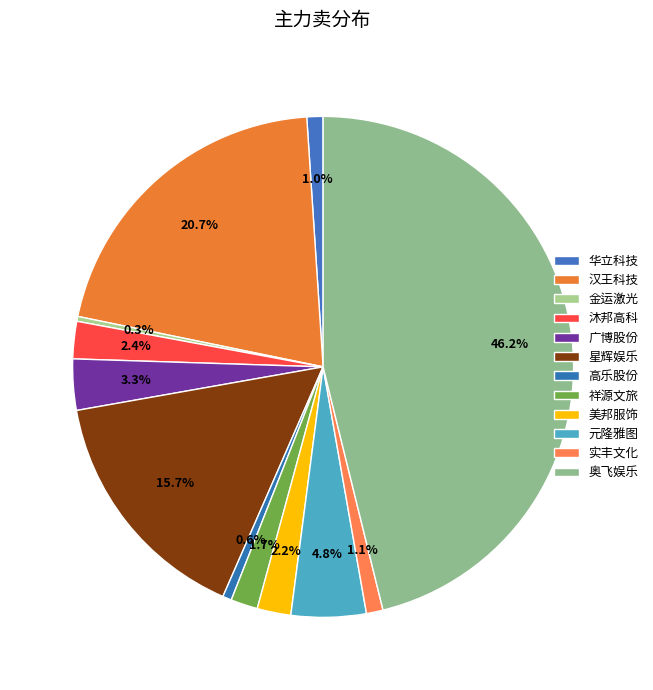

Is it true that 高乐股份 is 7% of the pie?

False